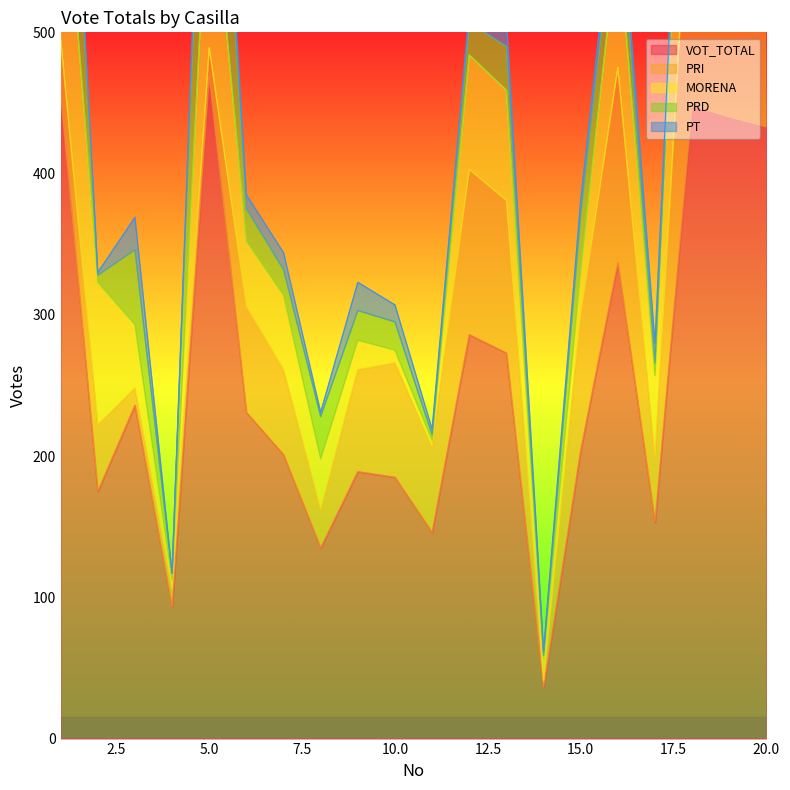

What is the approximate value of VOT_TOTAL at 3, to the nearest 5?

235